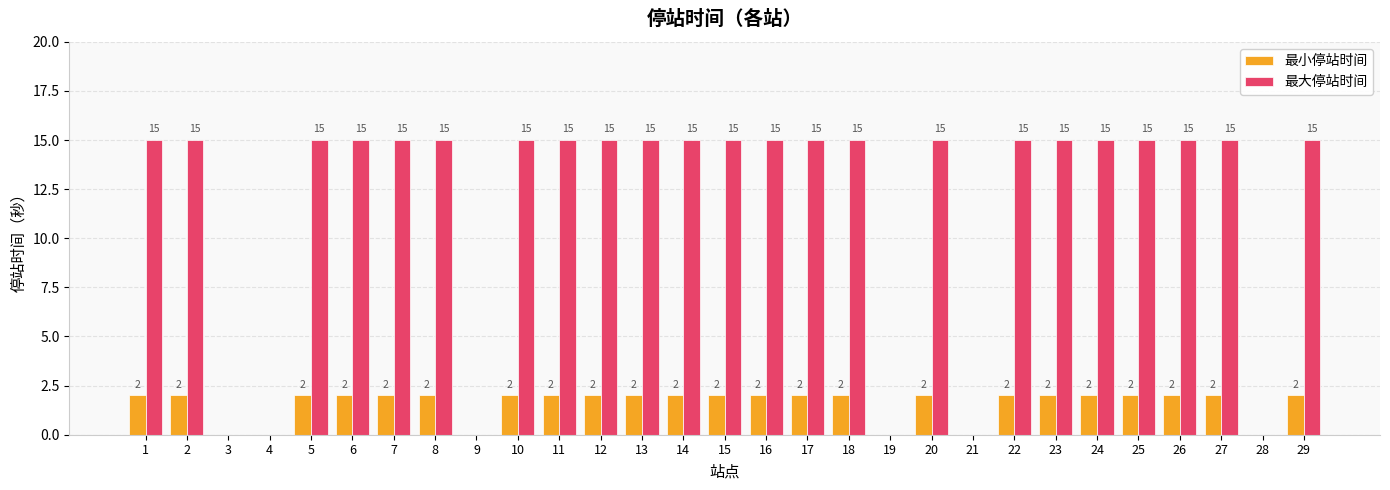

The 最小停站时间 series shows 0 at 19. True or false?

True